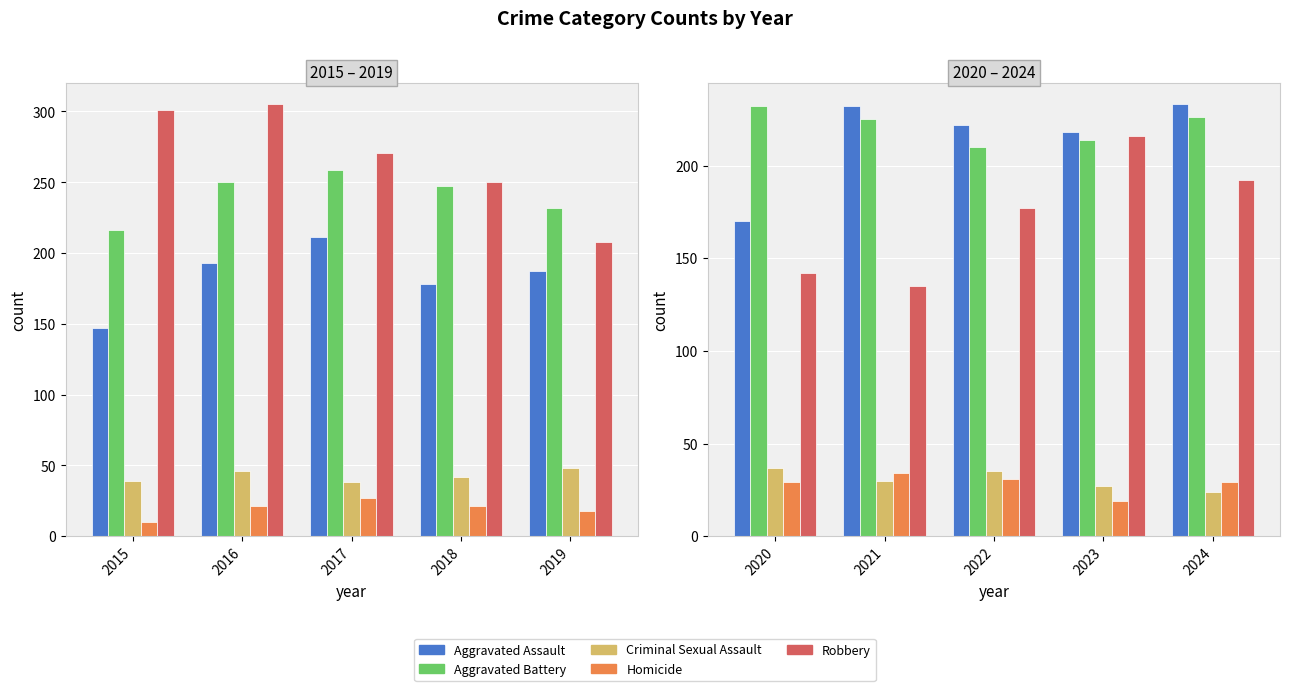

Between 2021 and 2024, which series saw the biggest shift?

Robbery